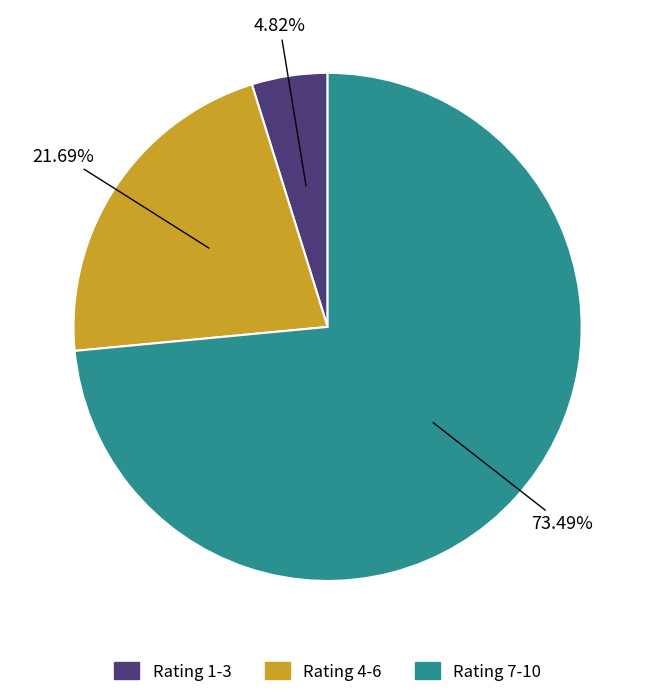

Is the sum of Rating 4-6 and Rating 1-3 greater than half?

No